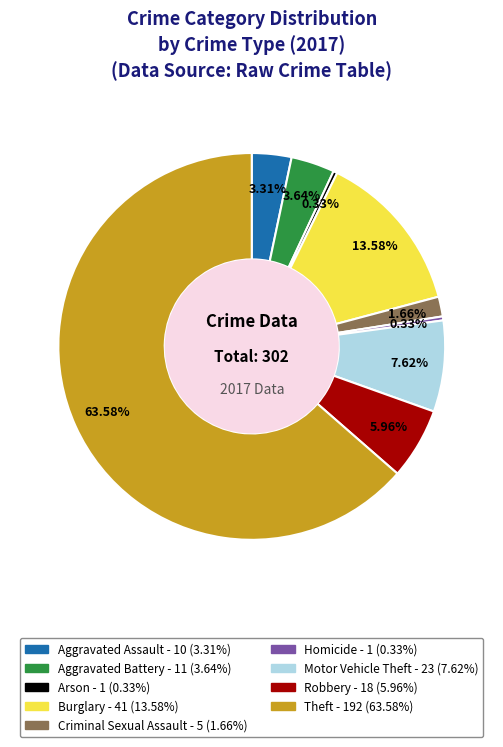

Is it true that Aggravated Assault is 3% of the pie?

True